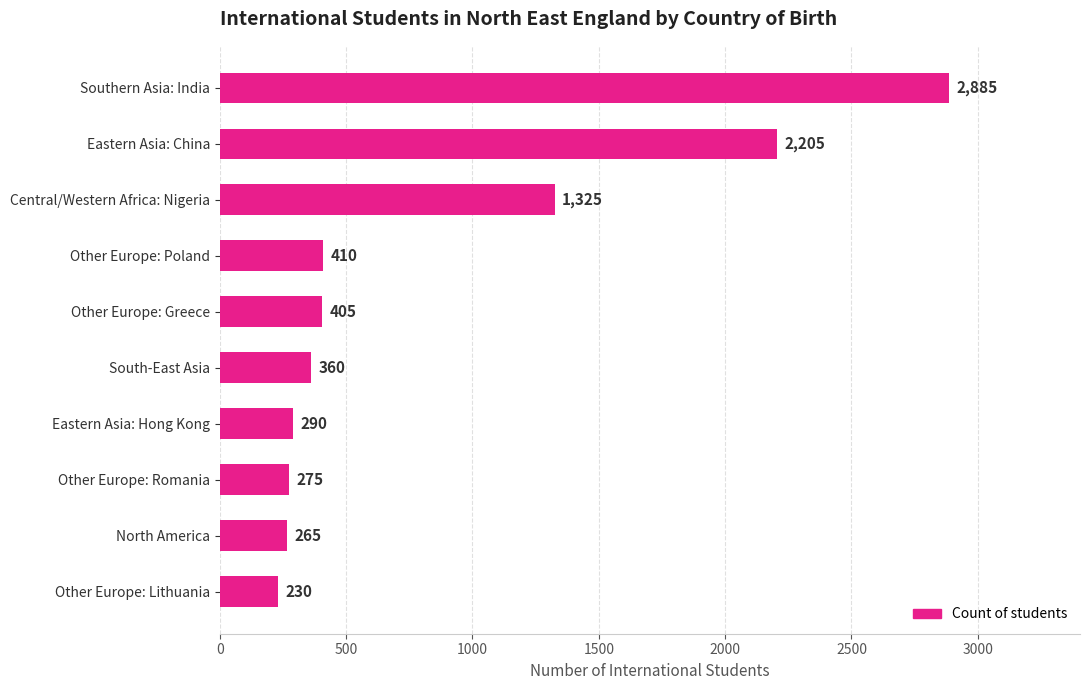

What is the difference between the maximum and minimum values?

2655